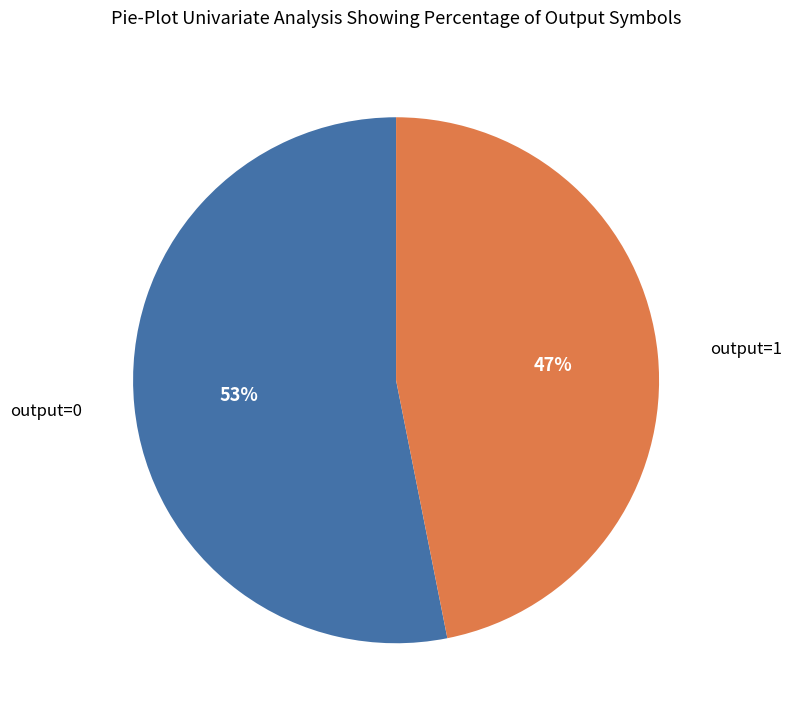

To the nearest percent, what is the difference between the largest and smallest slice percentages?

6%